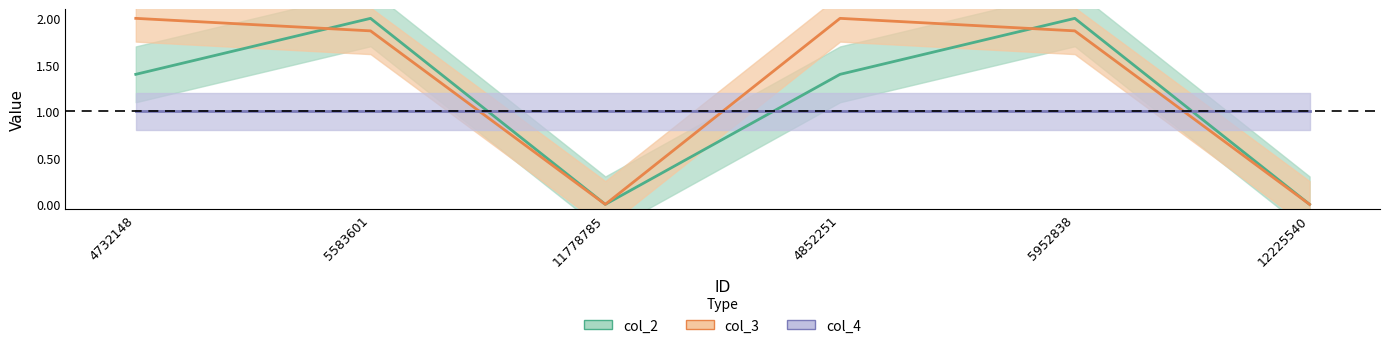

What is the label of the 1st point from the right?

12225540